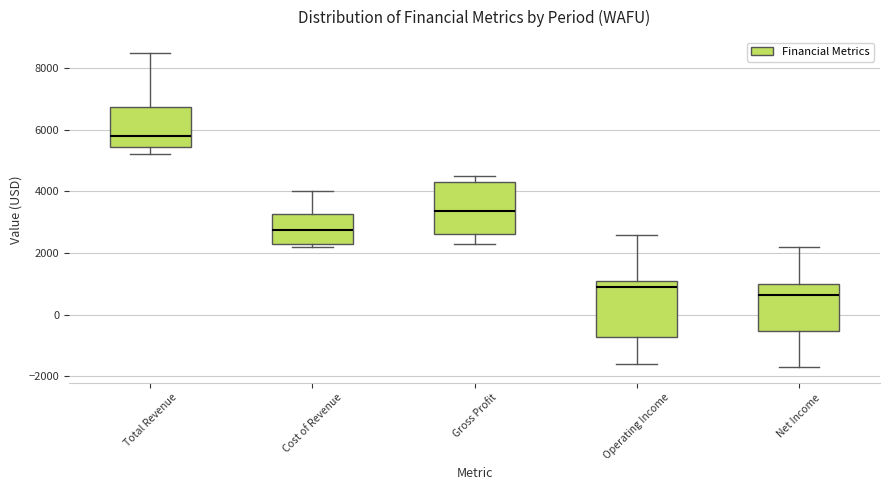

Reading left to right, transcribe this box plot: for each box, give where its median line is, the range the box spans, and where its two whiskers end, as read against the y-axis. The values are not printed on the chart, so give them approximately, as read against the axis.

Total Revenue: median 5800, box 5400 to 6800, whiskers 5200 to 8600
Cost of Revenue: median 2800, box 2400 to 3200, whiskers 2200 to 4000
Gross Profit: median 3400, box 2600 to 4400, whiskers 2400 to 4600
Operating Income: median 1000, box -800 to 1200, whiskers -1600 to 2600
Net Income: median 600, box -600 to 1000, whiskers -1600 to 2200